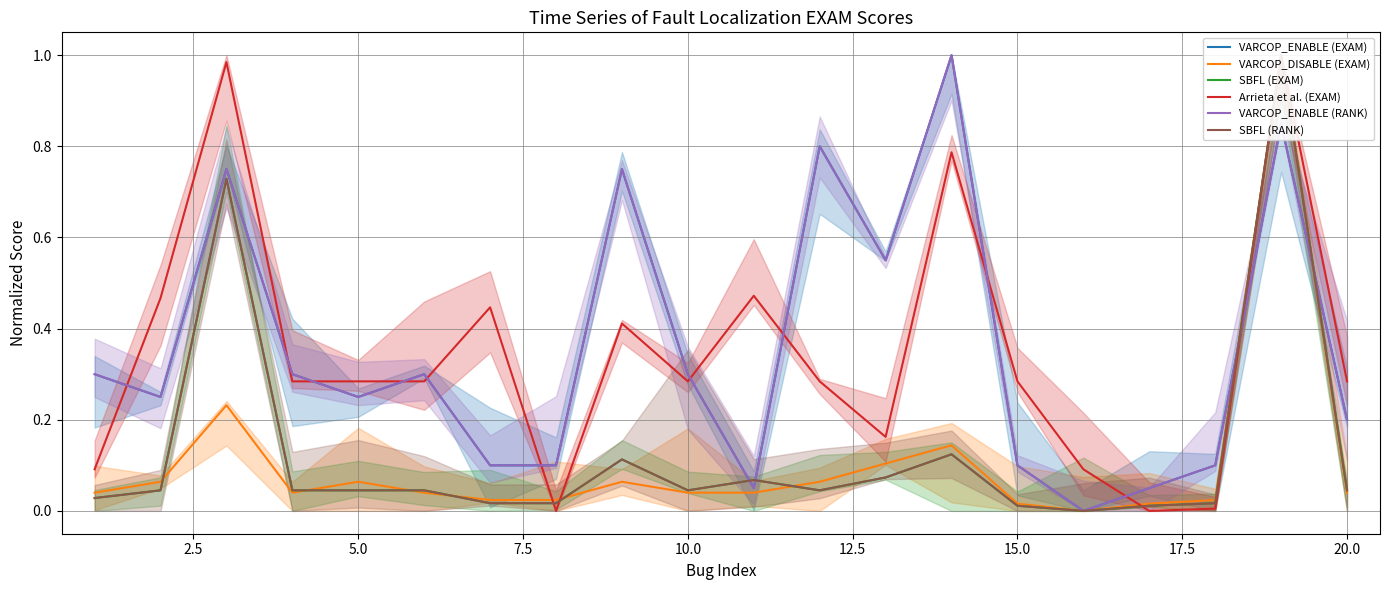

What is the difference between the maximum and minimum values in the Arrieta et al. (EXAM) series?

1.0